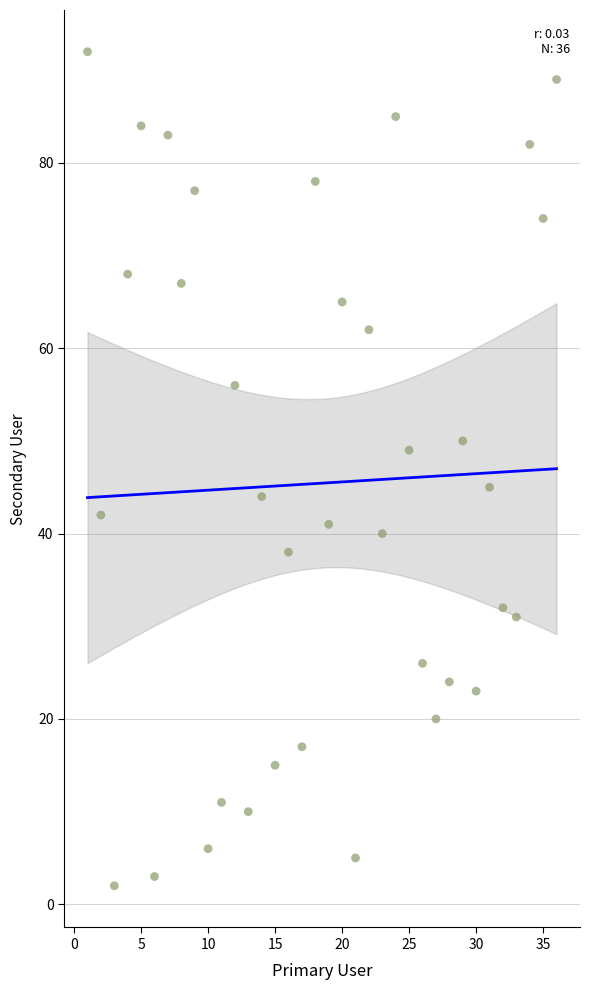

What is the range of Y values (max minus min)?

90